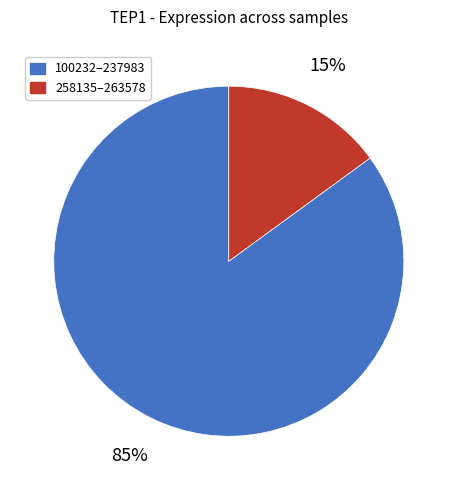

Does any single category account for the majority?

Yes